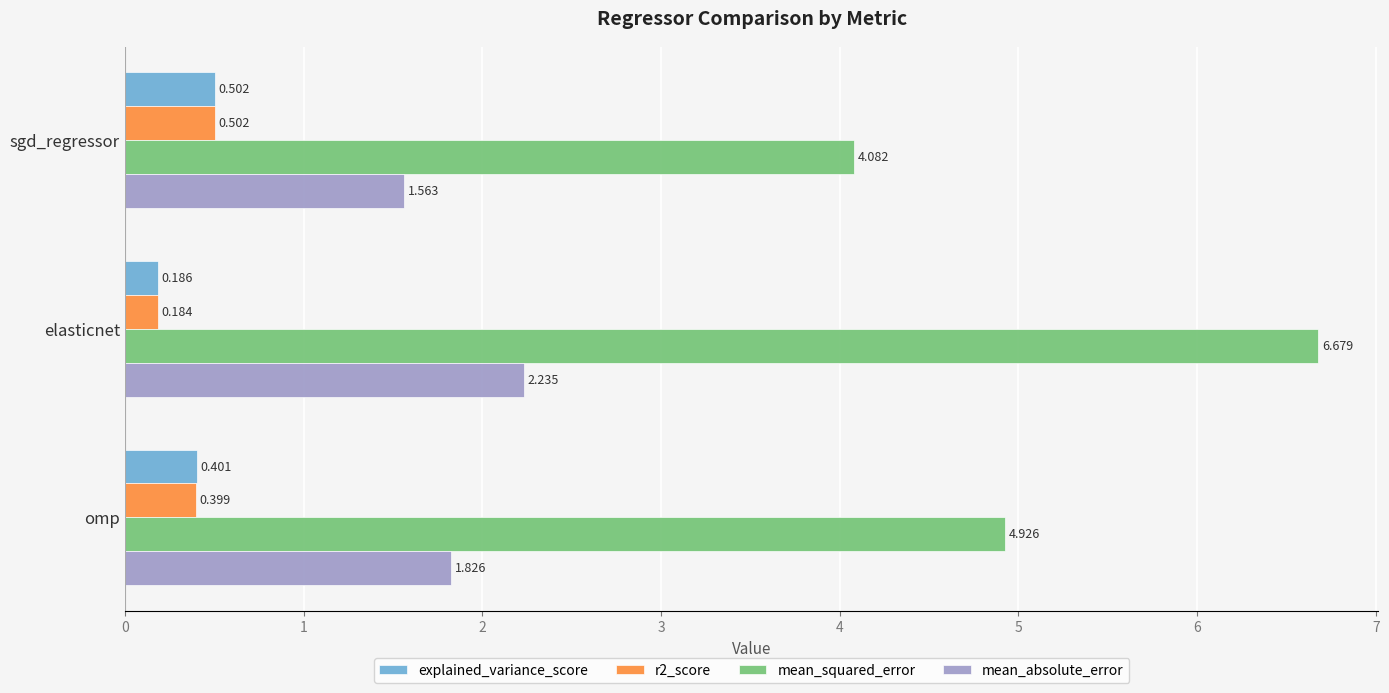

Where is mean_squared_error nearest to the value 5?

omp